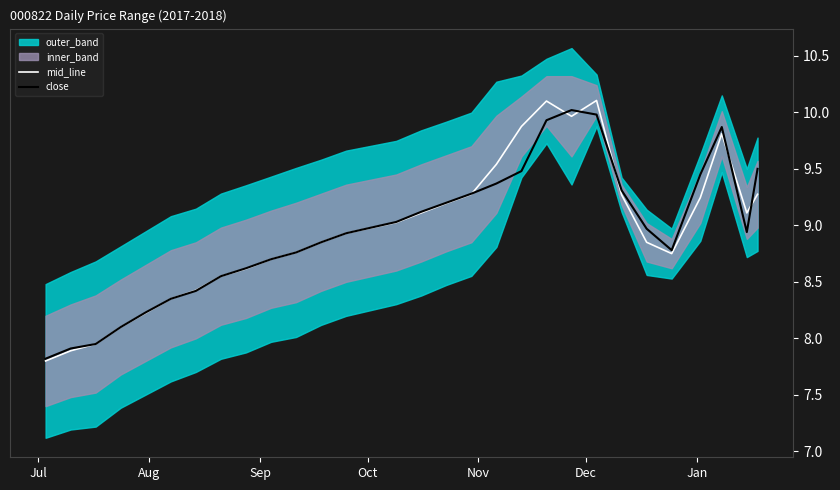

How many values in the mid_line series are below 8?

3